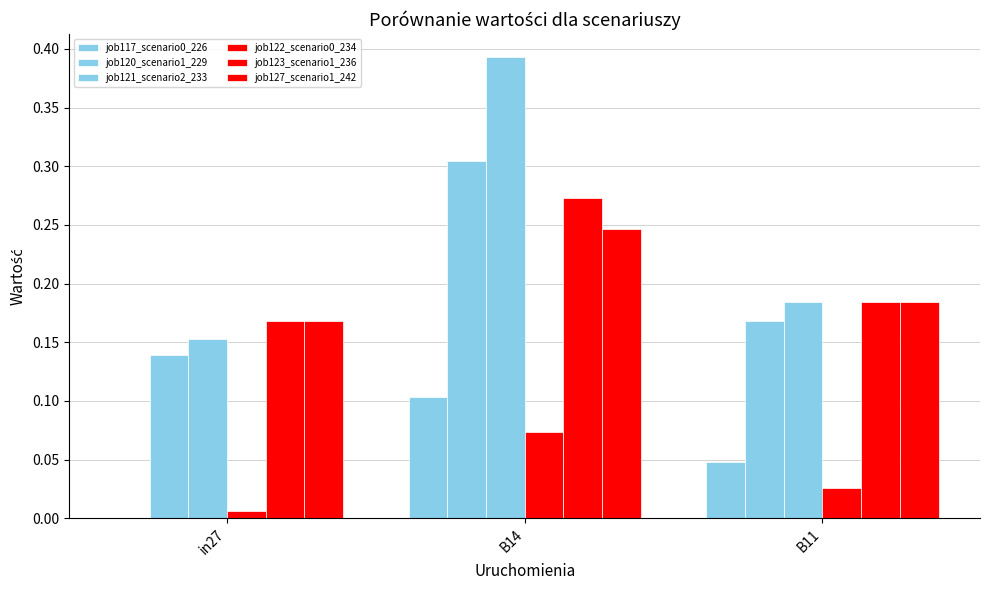

Is it true that job121_scenario2_233 equals 0.2 at in27?

True